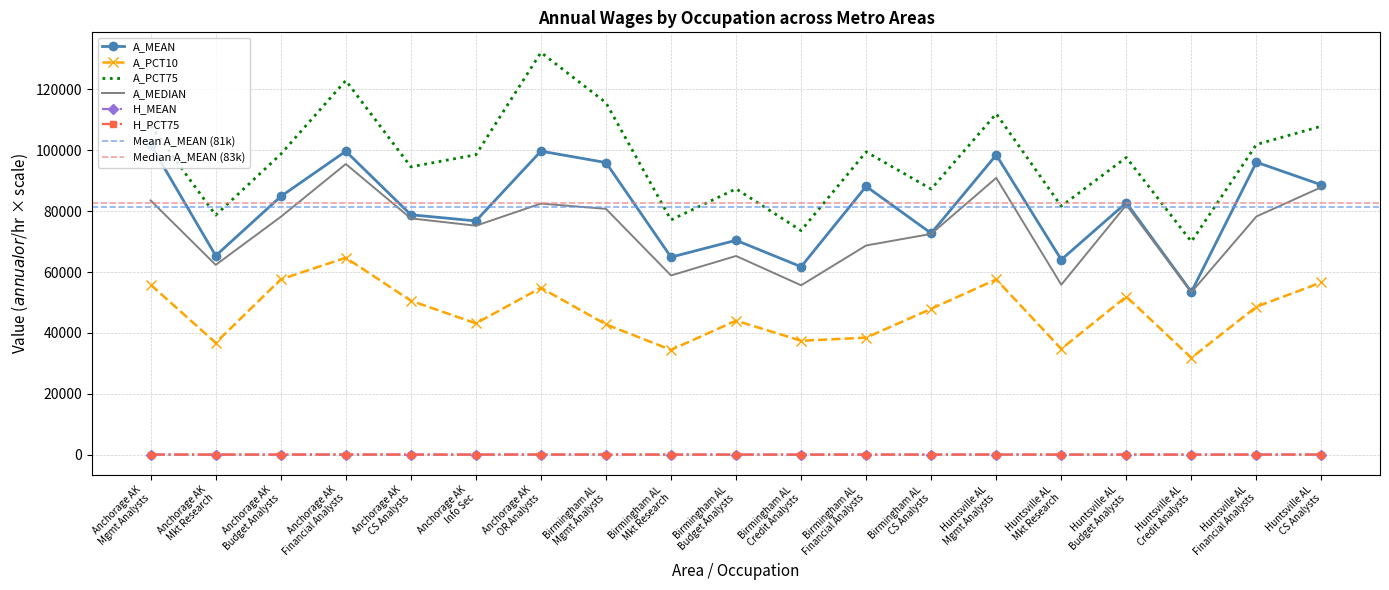

At which label does A_MEDIAN reach its minimum?

Huntsville AL
Credit Analysts